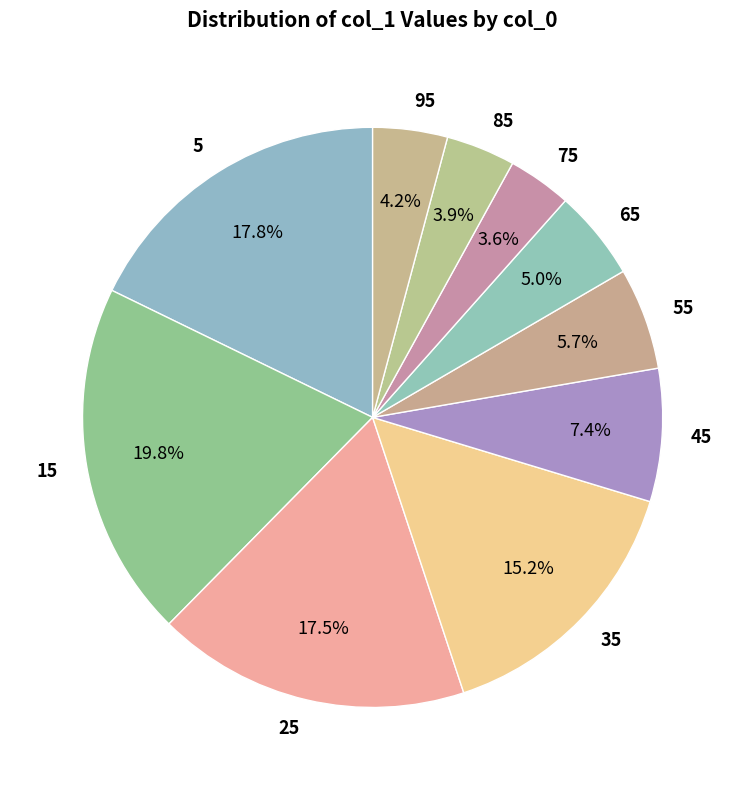

What is the largest slice in the pie chart?

15